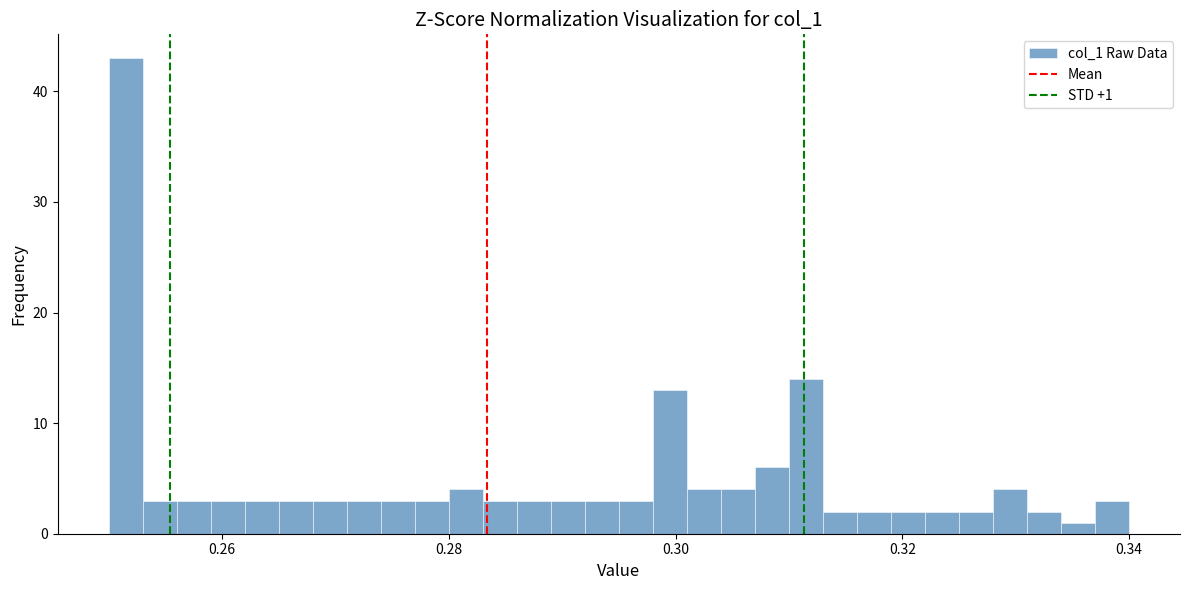

Read against the x-axis, roughly where is the centre of the tallest bar?

0.252